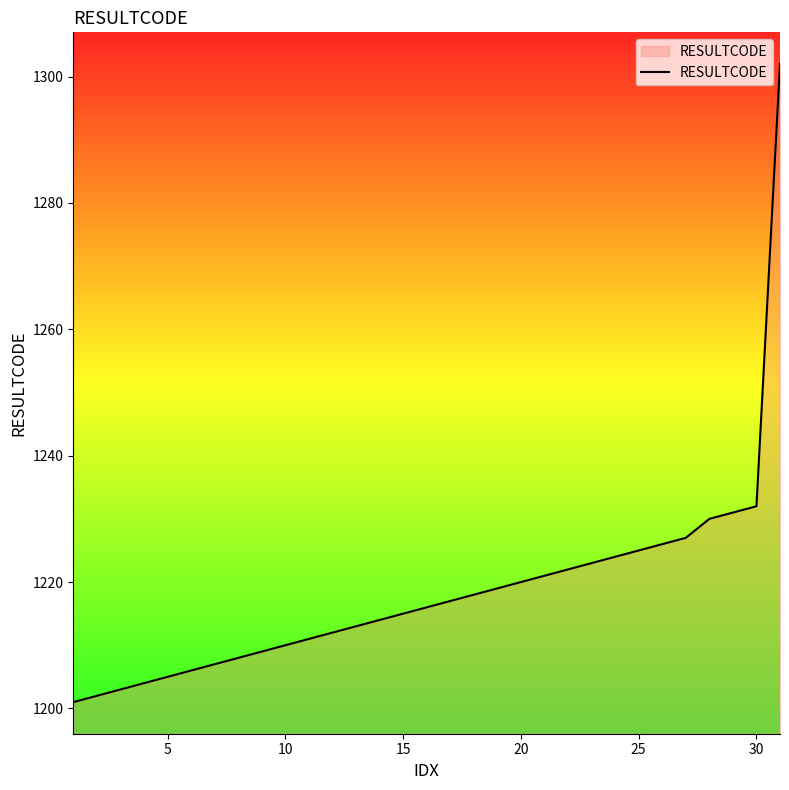

What is the smallest value displayed?

1201